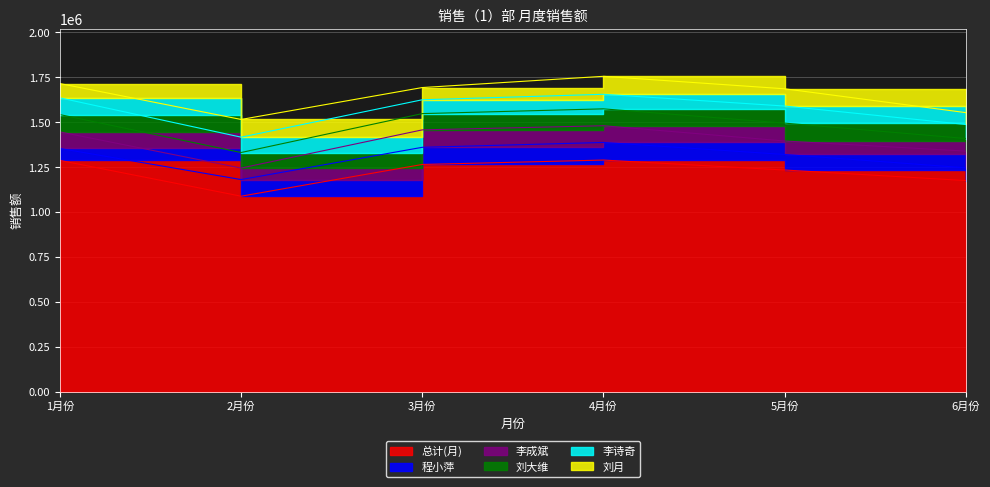

What is the sum of the 刘大维 values at 1月份 and 6月份?

166500